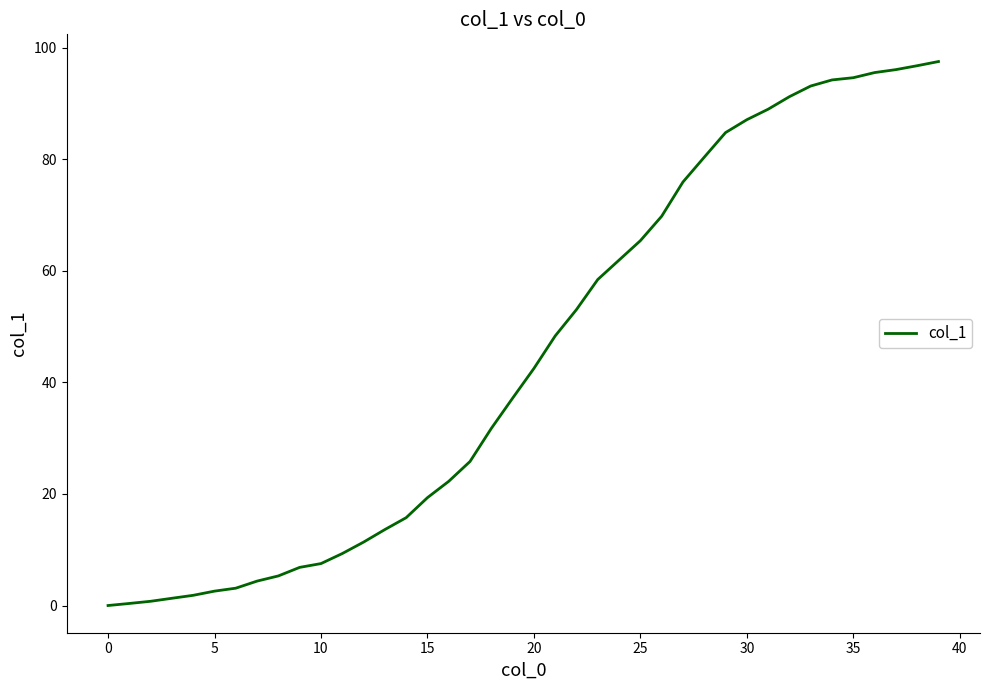

What is the maximum value shown in the chart?

97.5